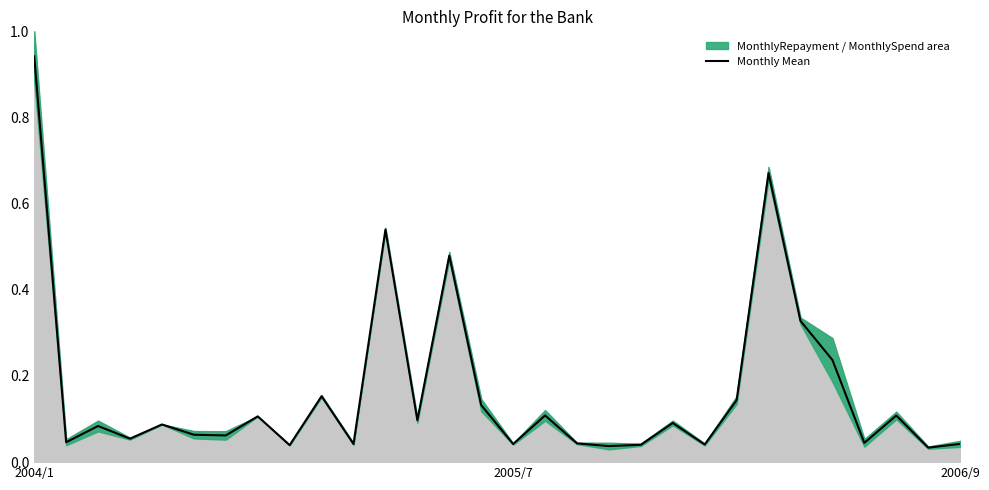

True or false: the data shows 0.0 at 2005/7.

True